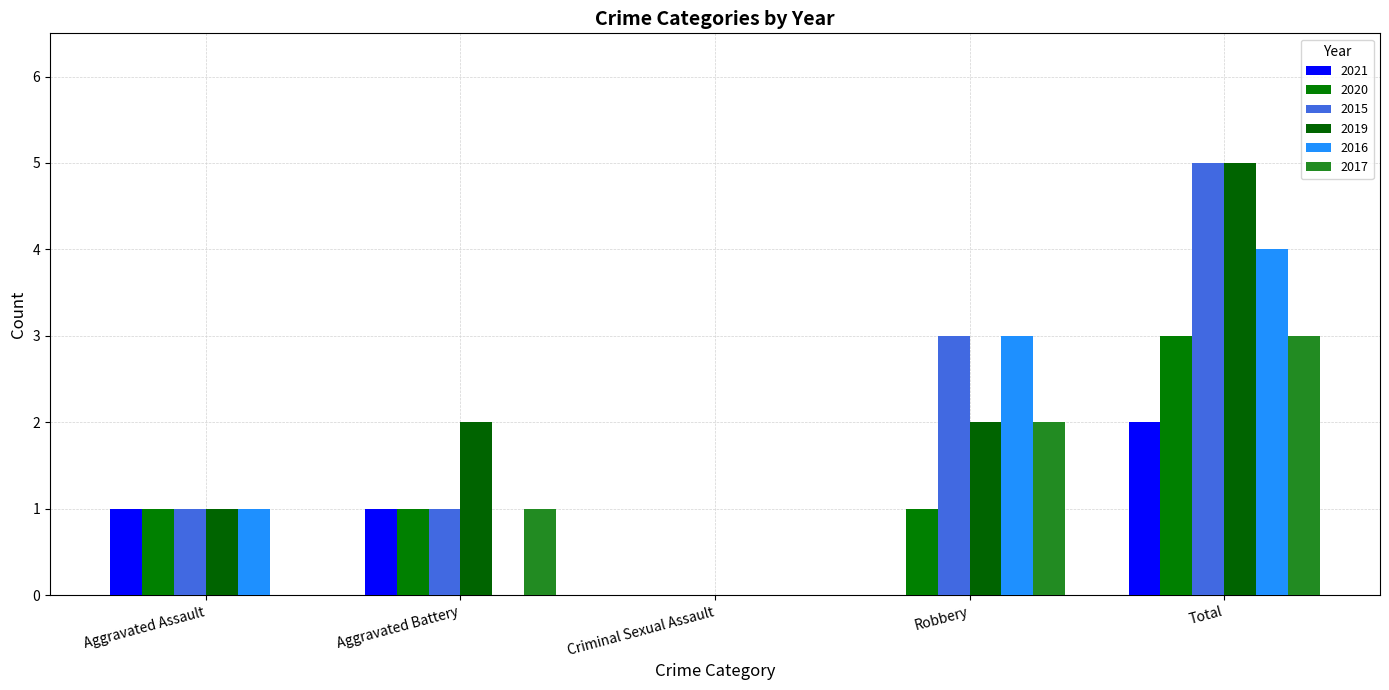

What is the average value of the 2015 series?

2